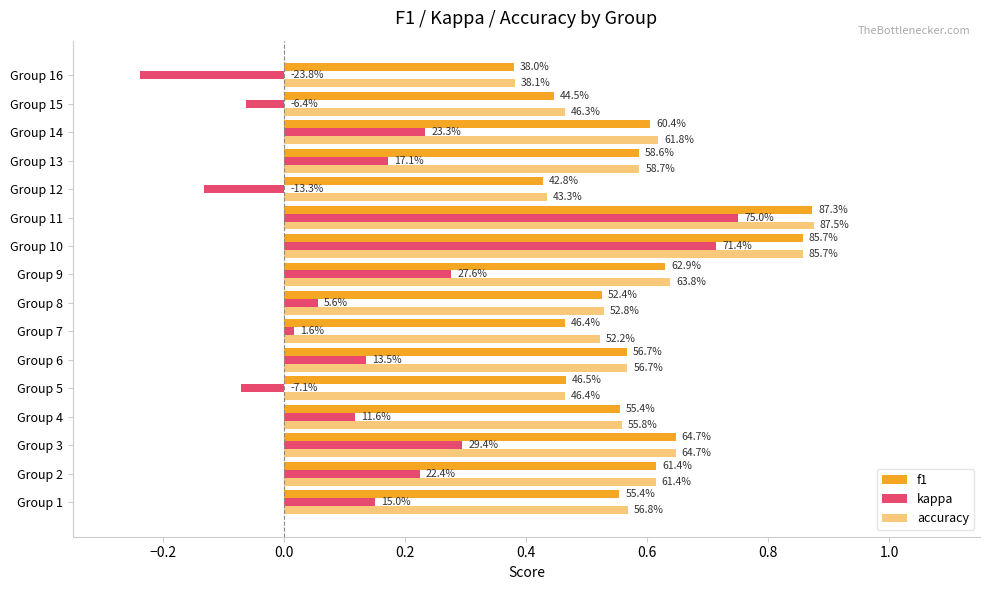

Does the chart contain any negative values?

Yes